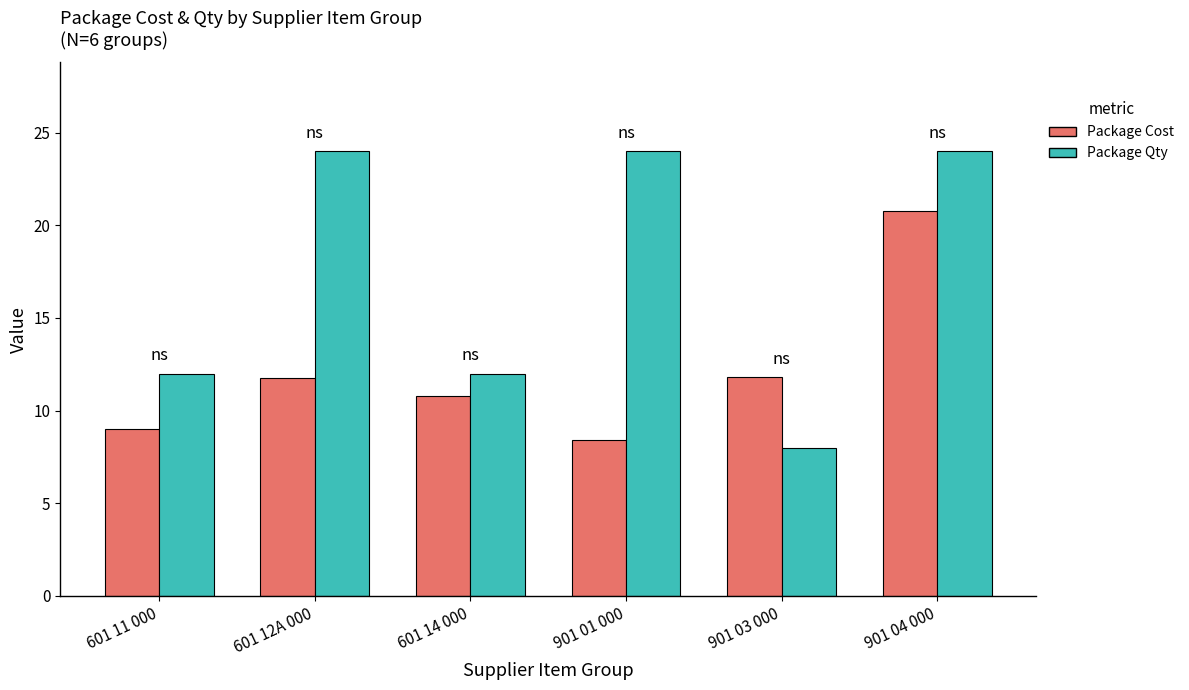

True or false: Package Cost has a value of 18.5 at 601 12A 000.

False